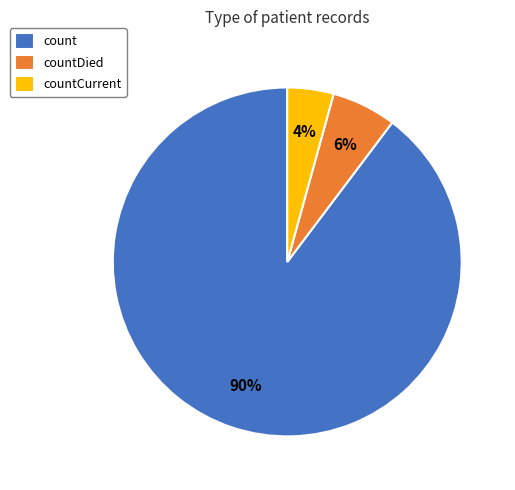

How many segments does this pie chart have?

3